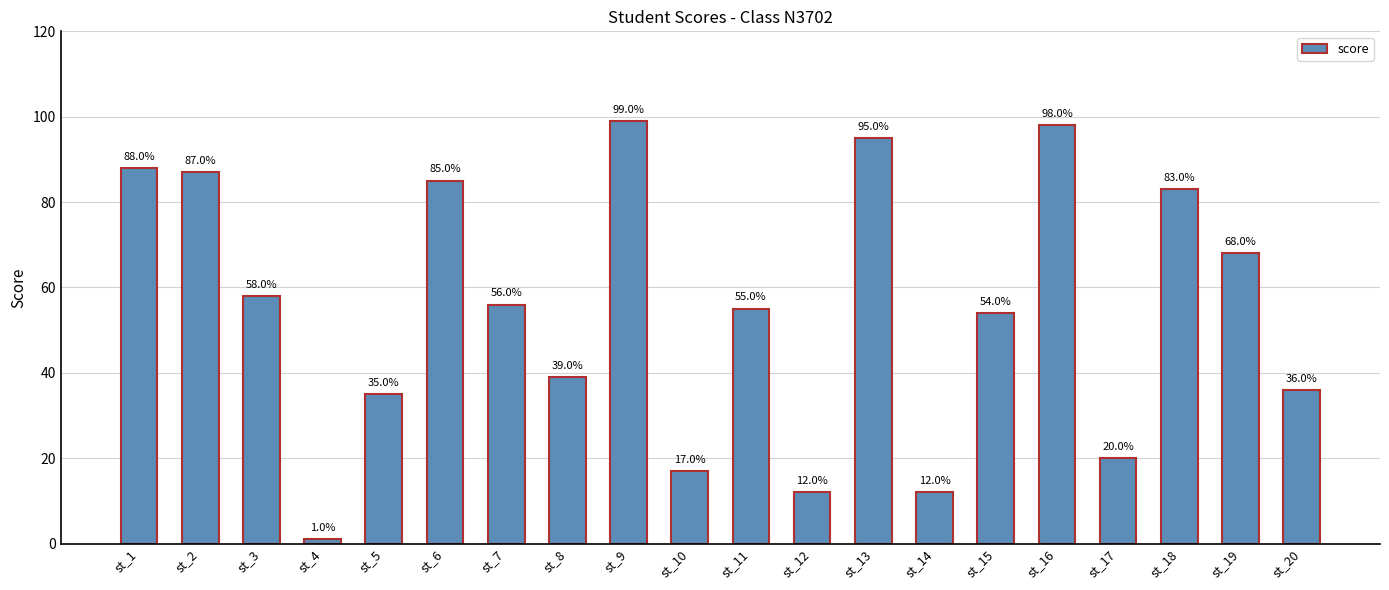

Where is the data nearest to the value 50?

st_15